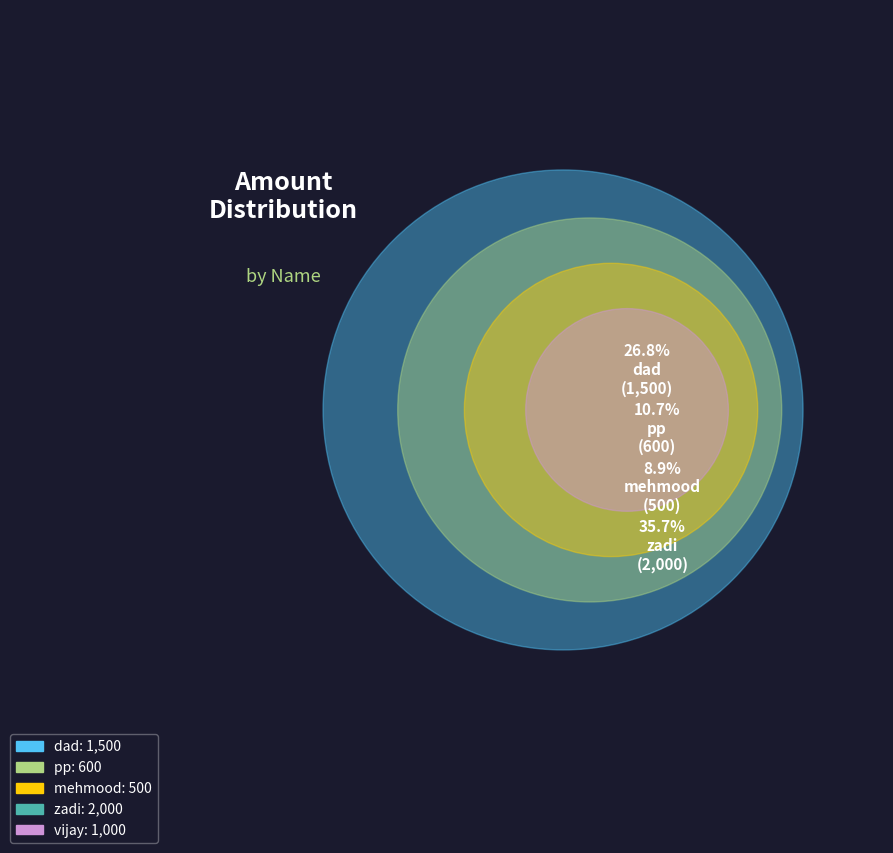

Rank the categories by value from highest to lowest.

zadi, dad, vijay, pp, mehmood